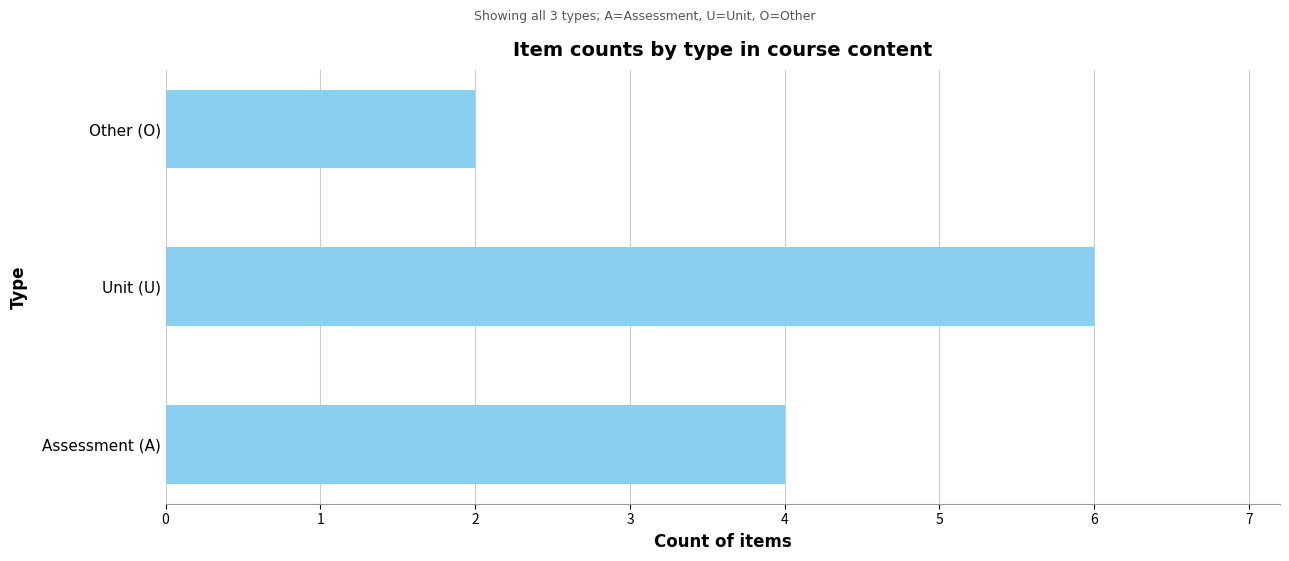

What is the greatest value displayed?

6